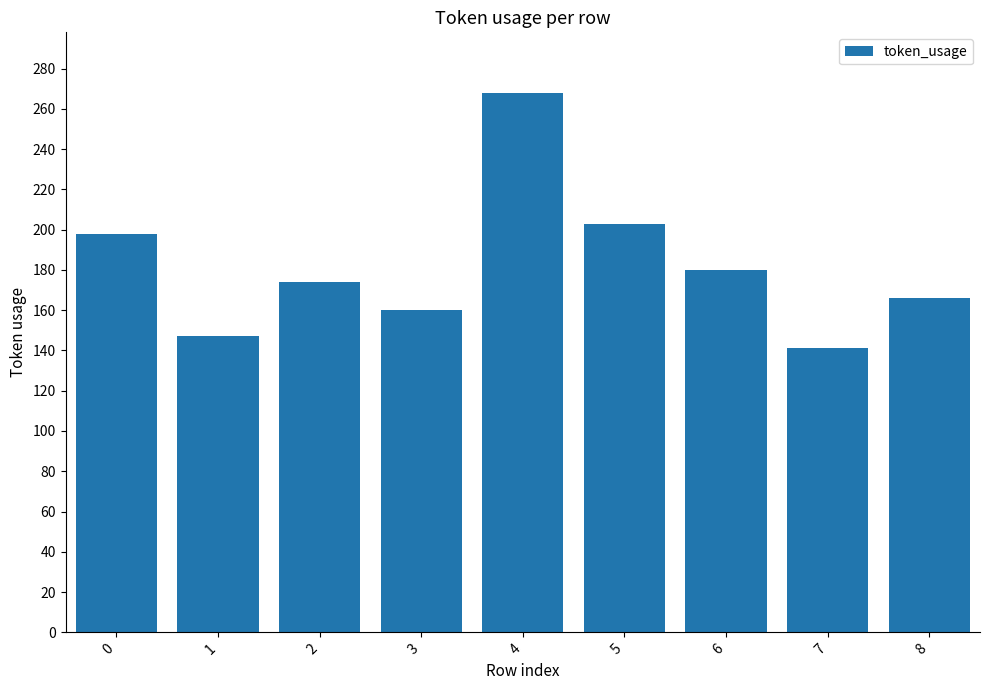

Is it true that the value at 0 is 198?

True